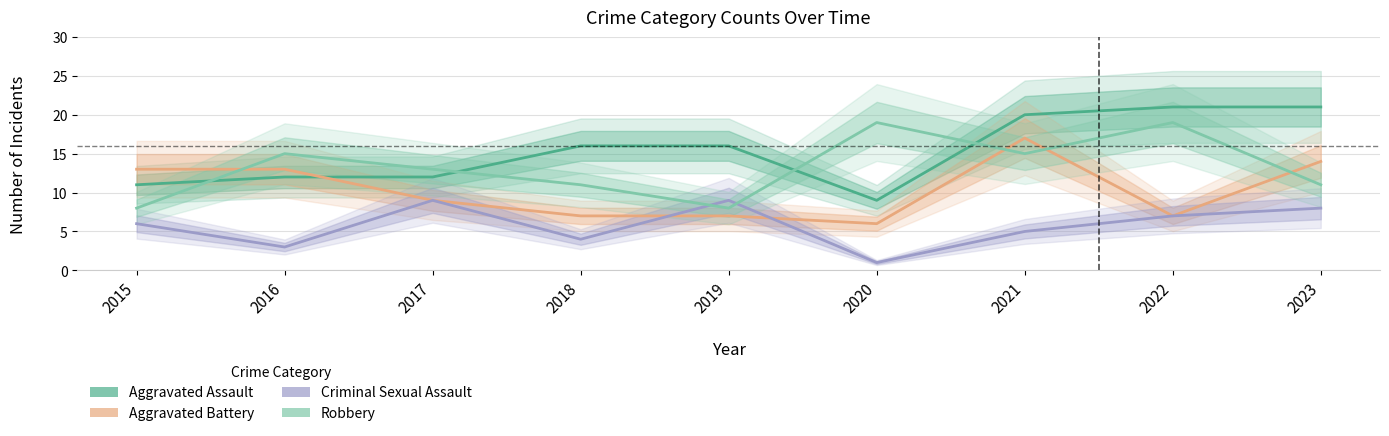

True or false: Aggravated Battery has a value of 7 at 2019.

True